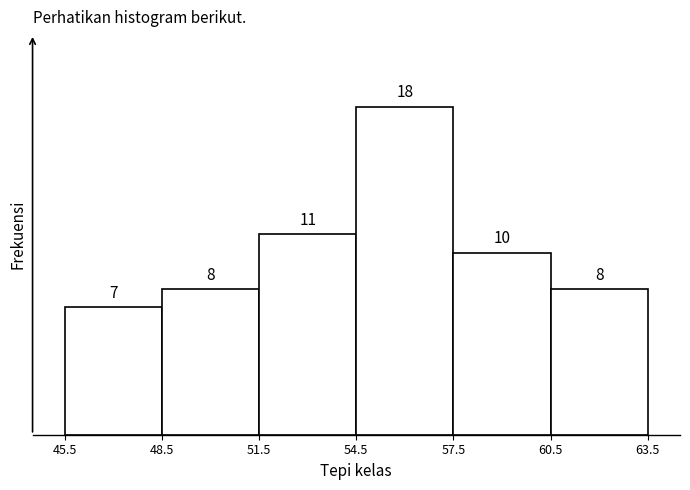

Which range on the x-axis has the tallest bar?

54.5 to 57.5